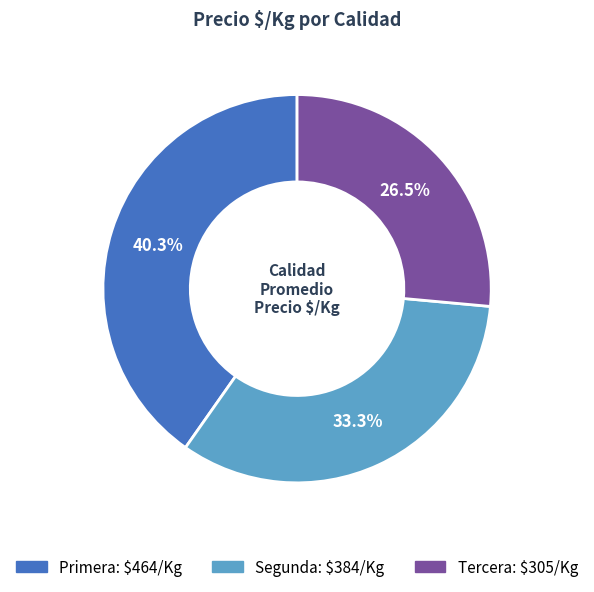

Is there any slice that represents more than half of the pie?

No